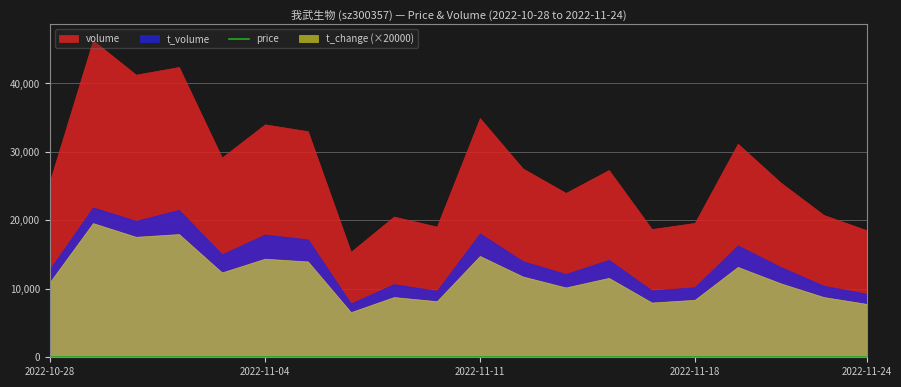

Which has a higher value, 9 or 10?

10